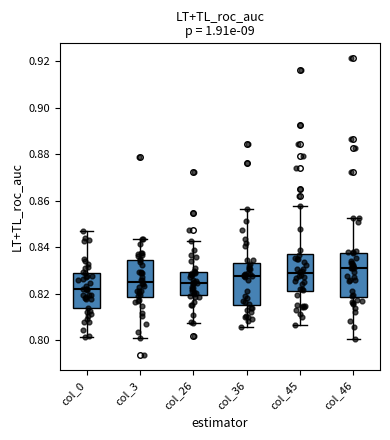

Which box's median line is the highest?

col_46